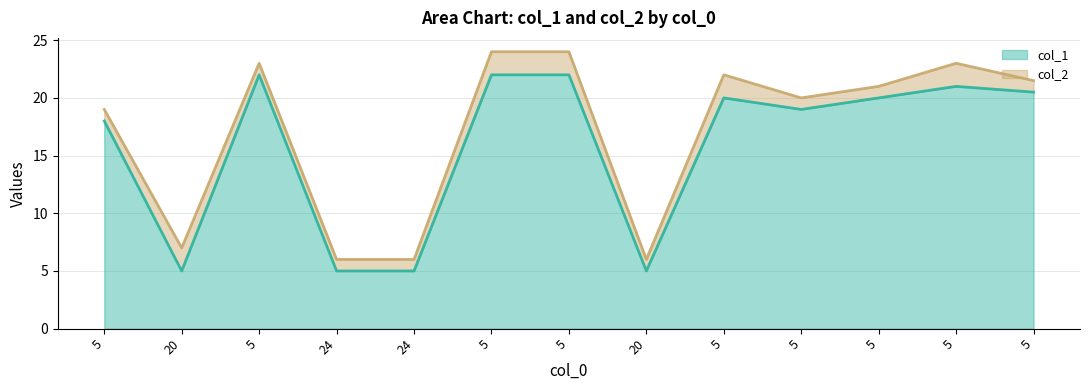

What is the minimum value shown in the chart?

5.0